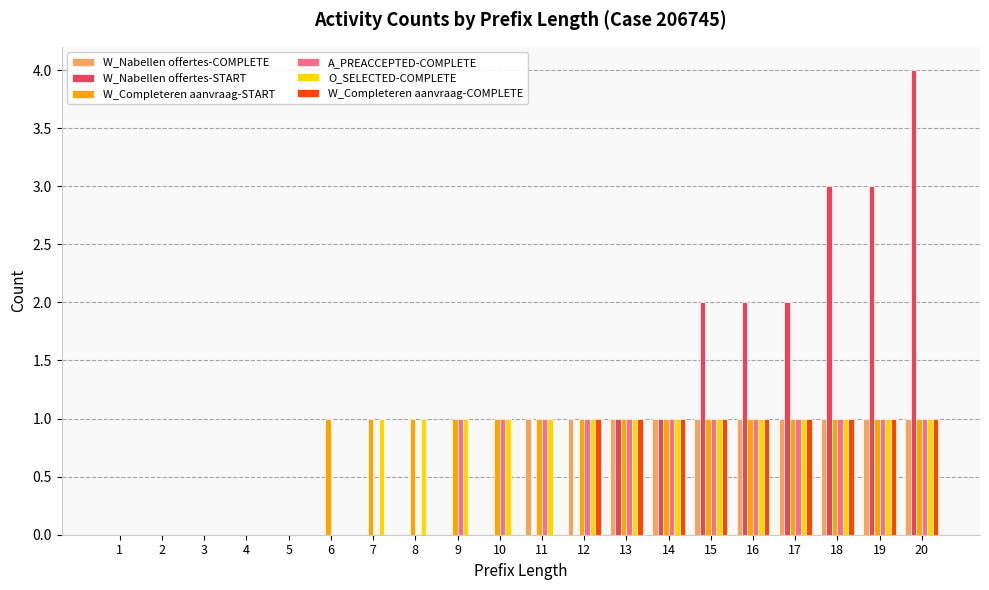

What is the approximate value of W_Completeren aanvraag-START at 16?

1